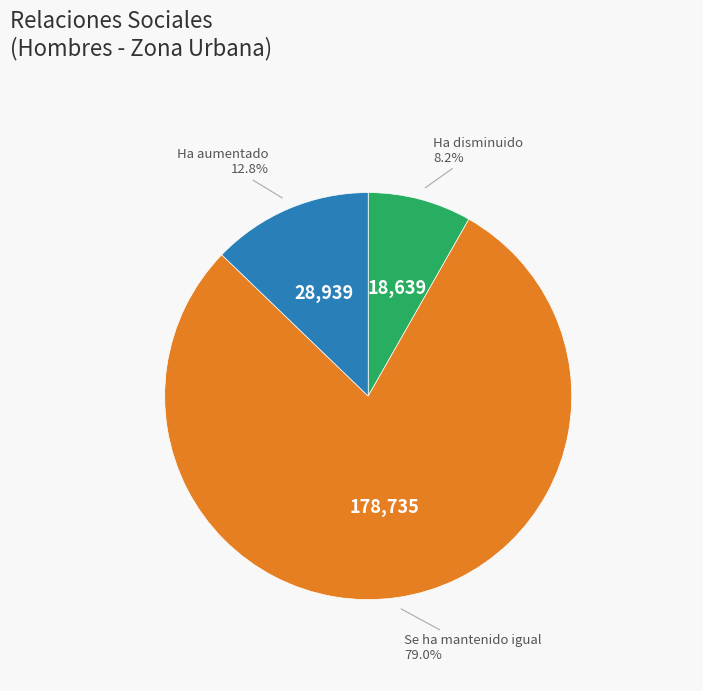

What is the majority slice?

Se ha mantenido igual